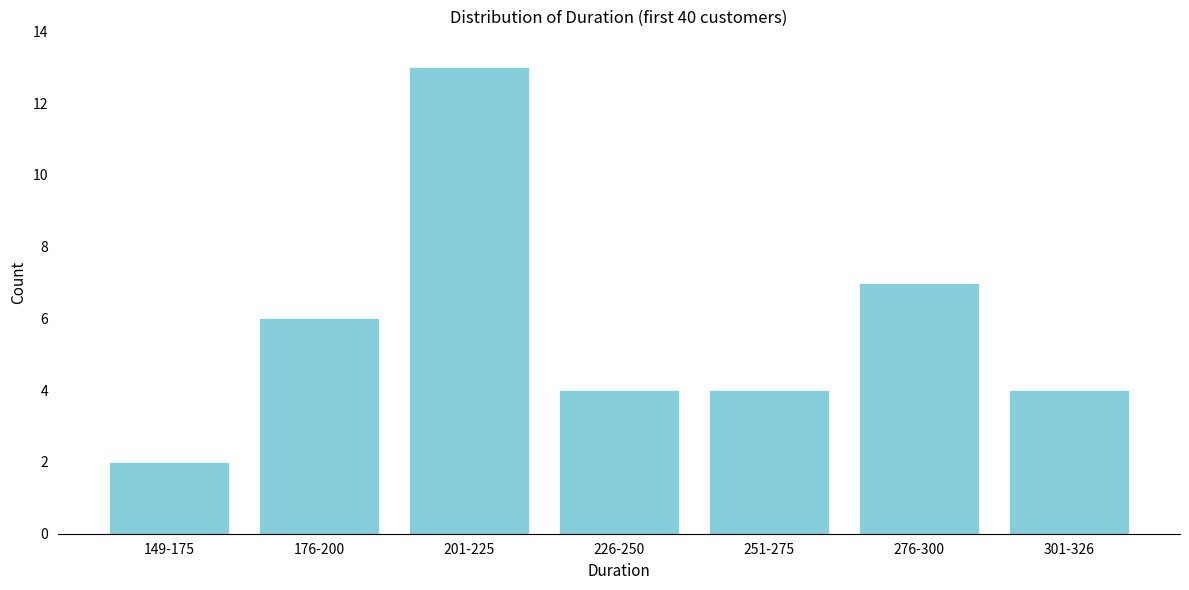

Reading left to right, transcribe all the data shown in this chart.

149-175=2	176-200=6	201-225=13	226-250=4	251-275=4	276-300=7	301-326=4